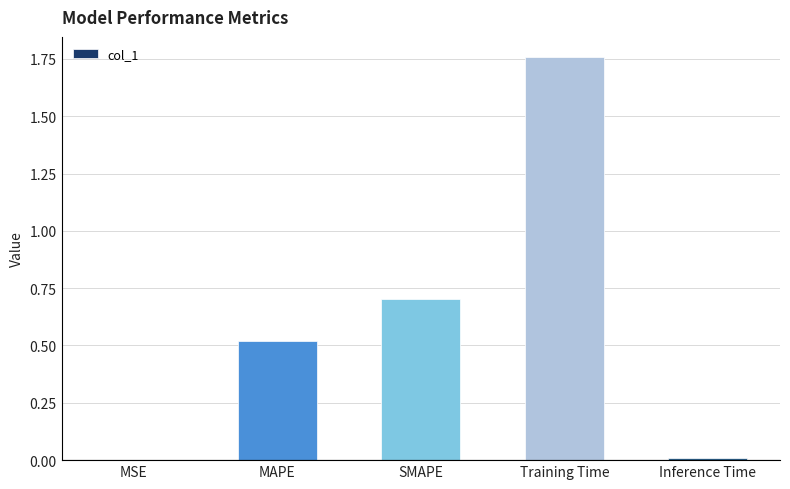

The chart shows a value of 0.4 at SMAPE. True or false?

False